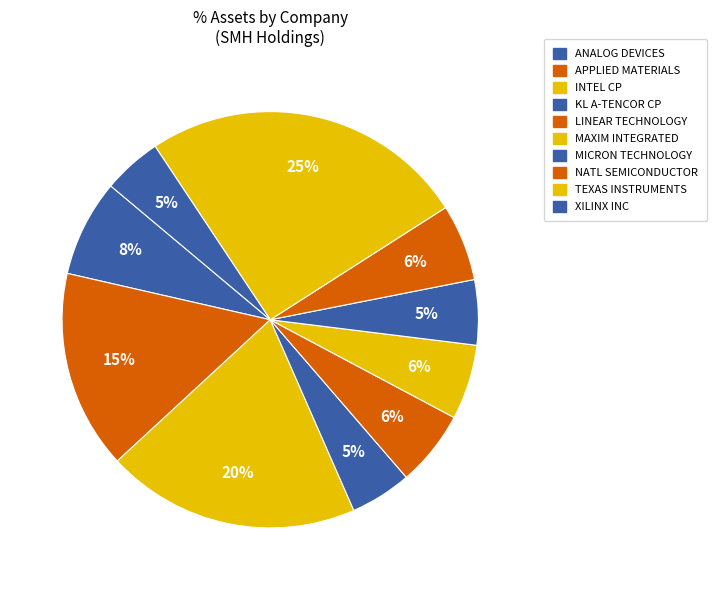

True or false: INTEL CP accounts for 20% of the total.

True